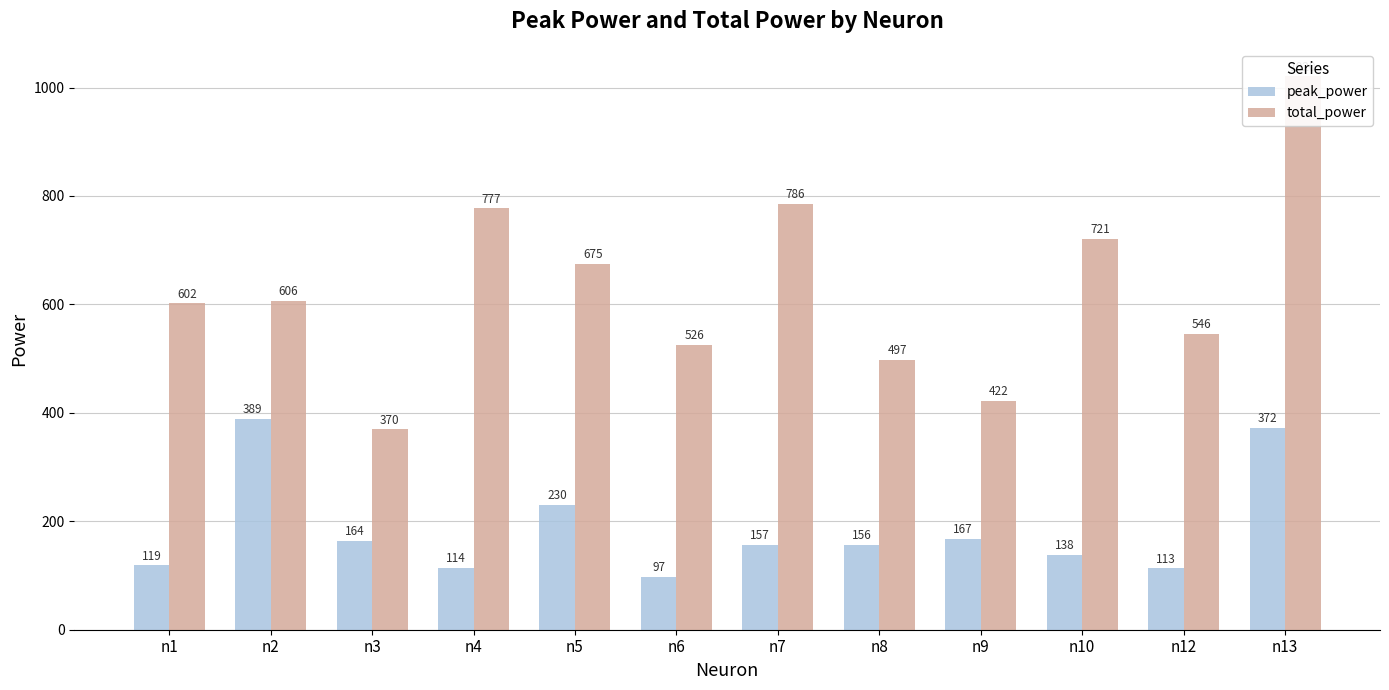

What is the value of the total_power bar at the 5th from the left?

675.3